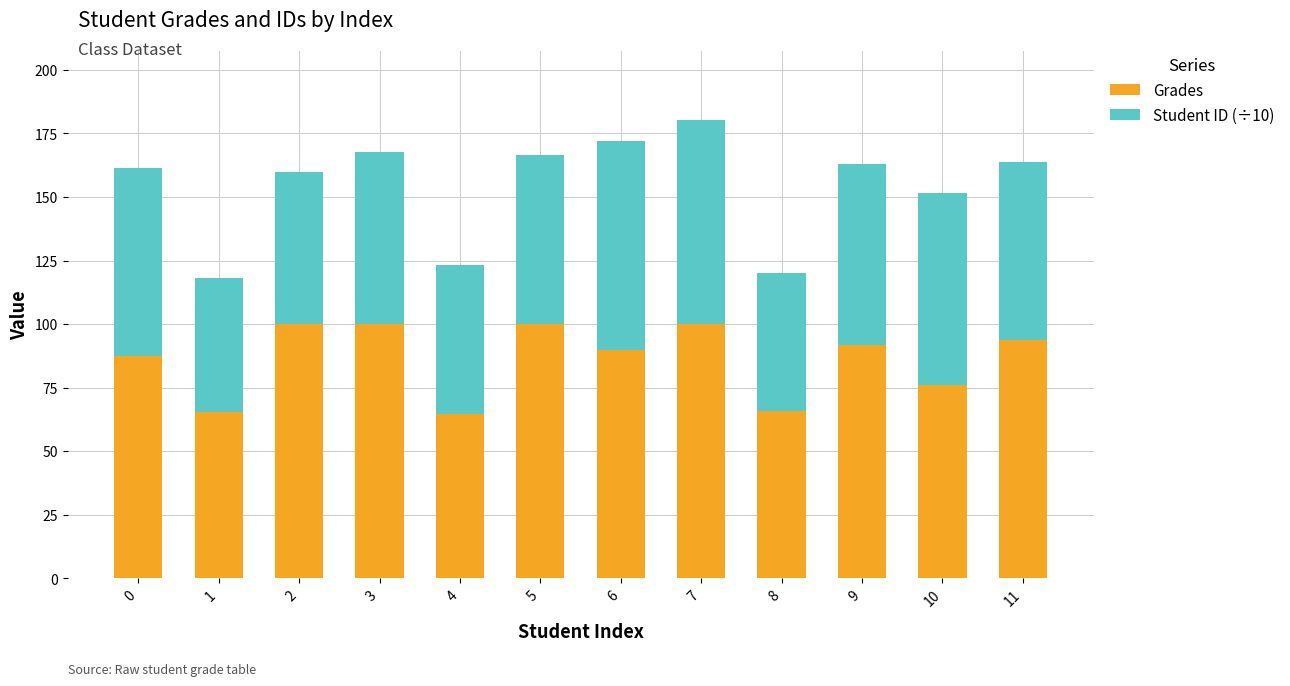

What is the minimum value for Grades?

64.6